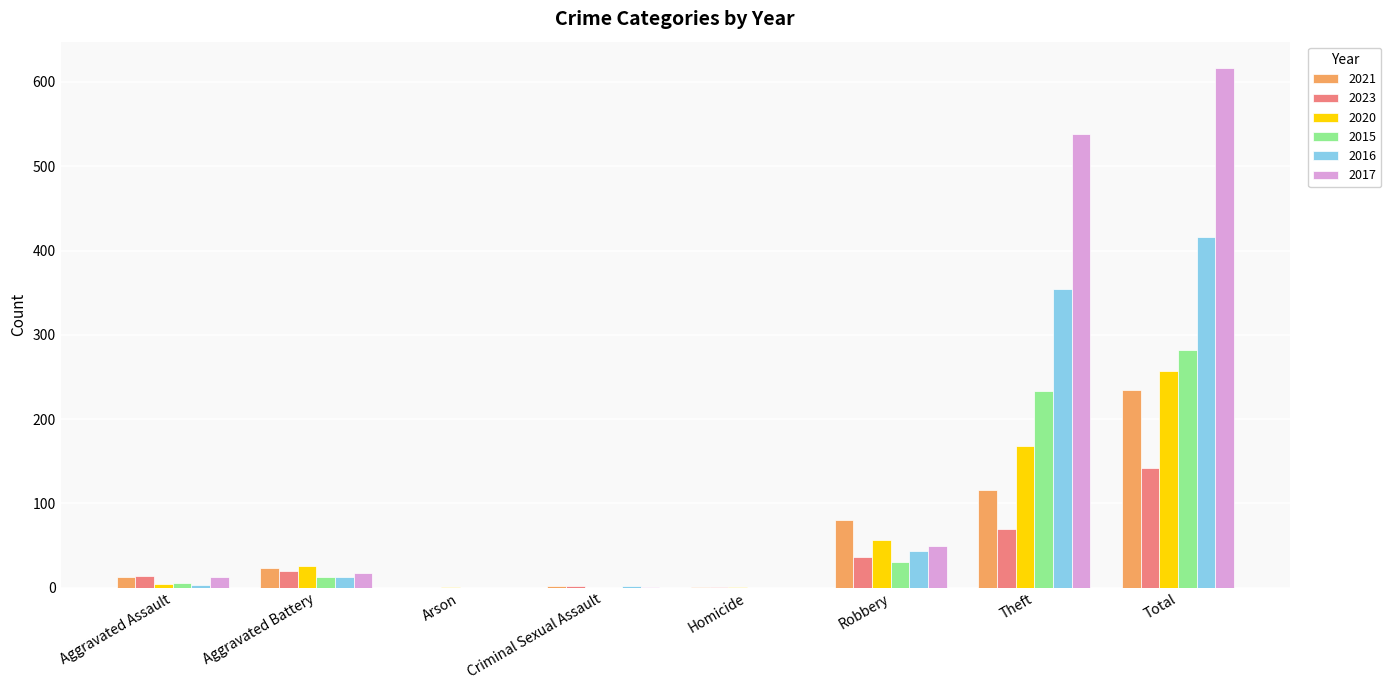

Is it true that 2020 equals 460 at Total?

False